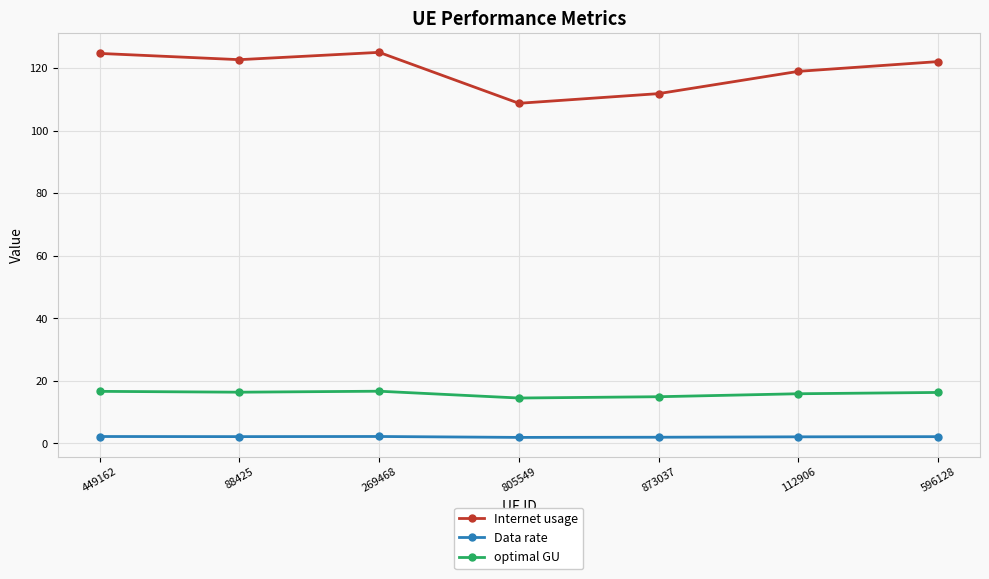

What is the smallest value displayed?

1.9